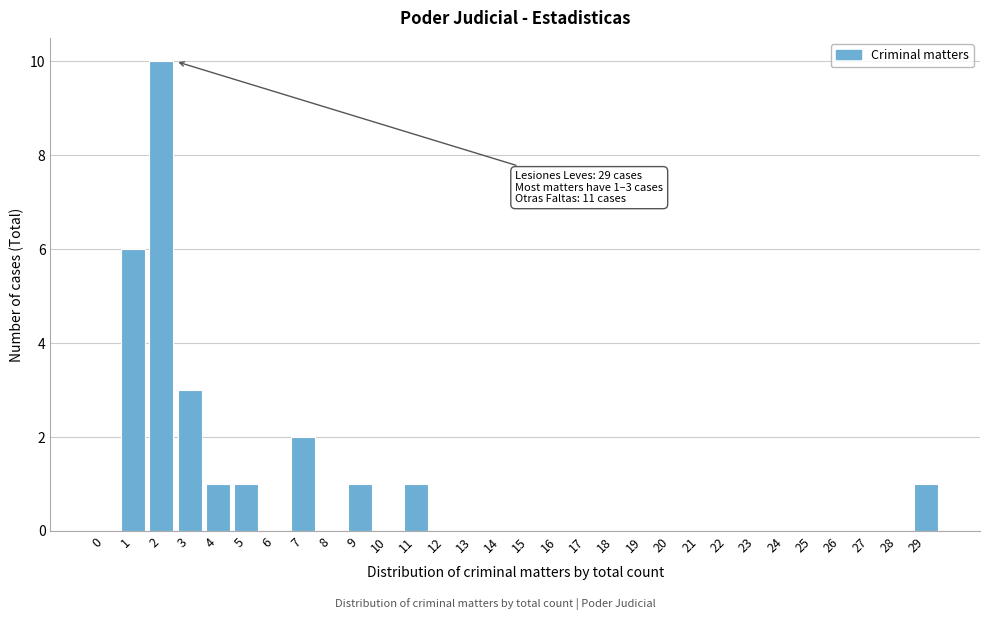

Reading right to left, what are all the values shown in this chart?

29=1	28=0	27=0	26=0	25=0	24=0	23=0	22=0	21=0	20=0	19=0	18=0	17=0	16=0	15=0	14=0	13=0	12=0	11=1	10=0	9=1	8=0	7=2	6=0	5=1	4=1	3=3	2=10	1=6	0=0